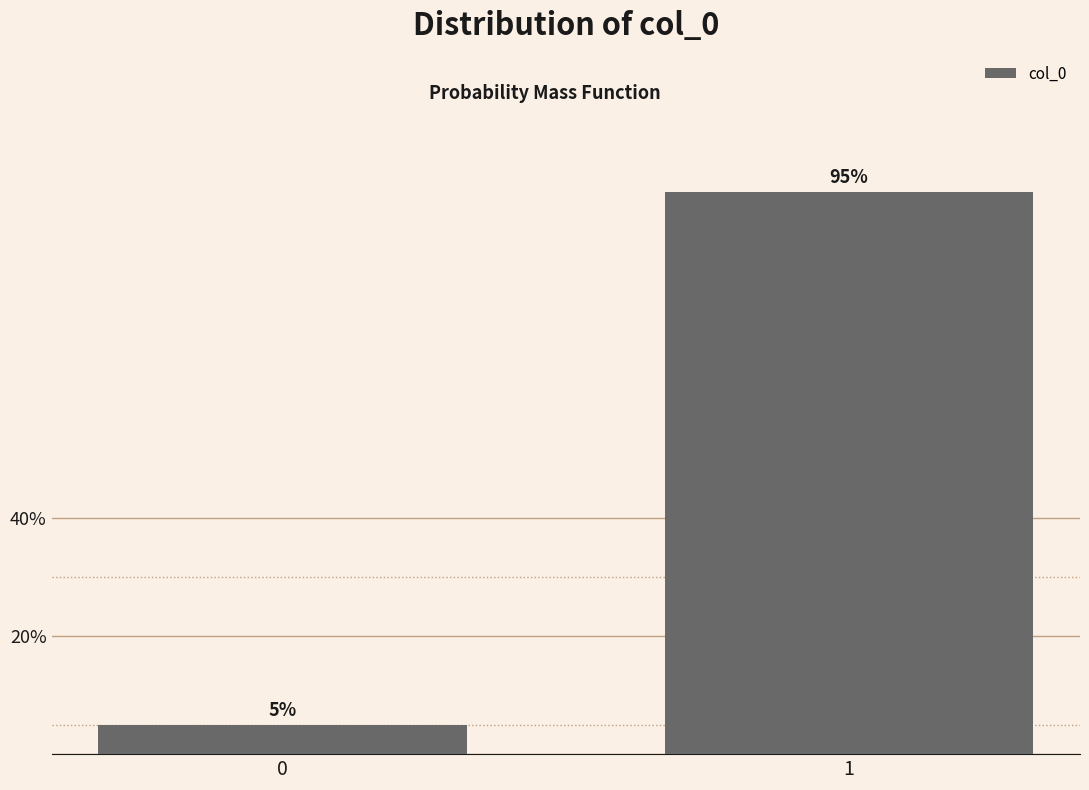

Reading right to left, what are all the values shown in this chart?

95	5